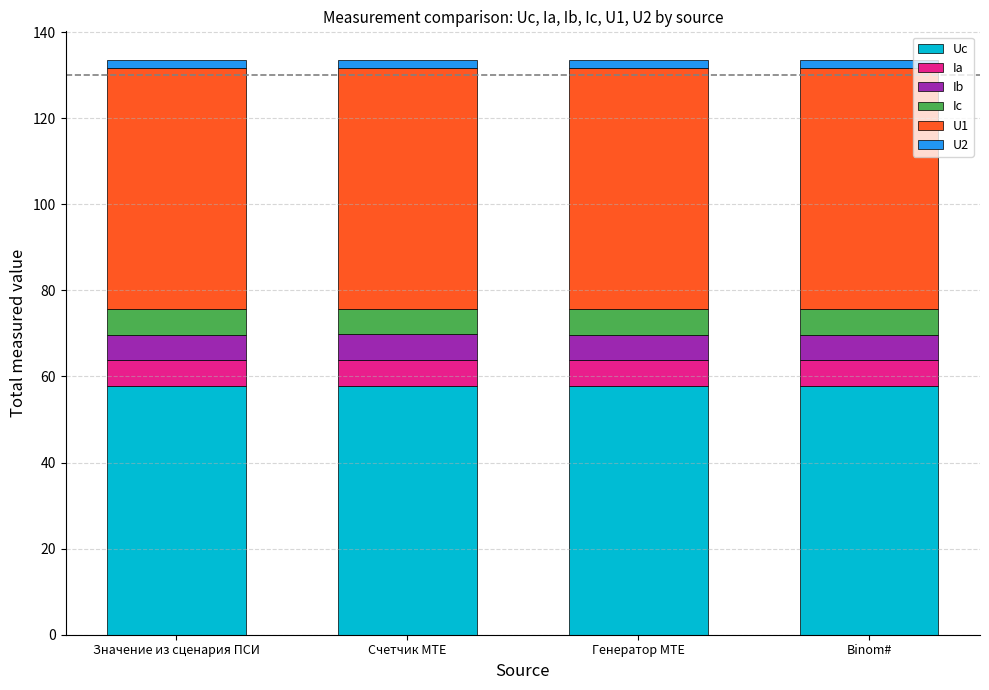

What is the sum of all Uc values?

230.9